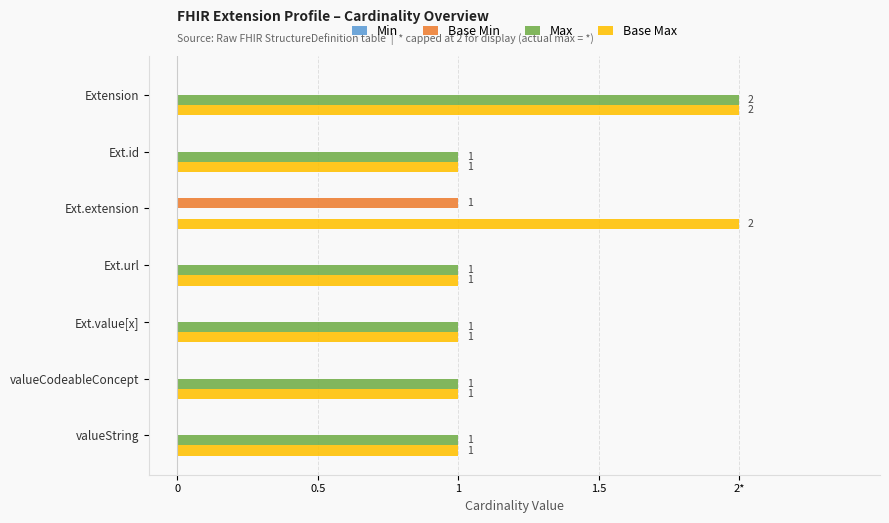

What is the difference between the maximum and second lowest values in the Max series?

1.0